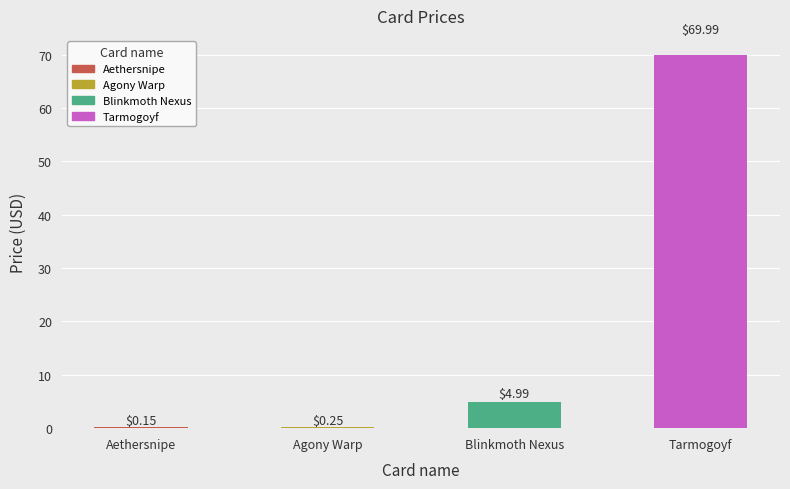

Reading left to right, what are all the values shown in this chart?

0.1	0.2	5.0	70.0